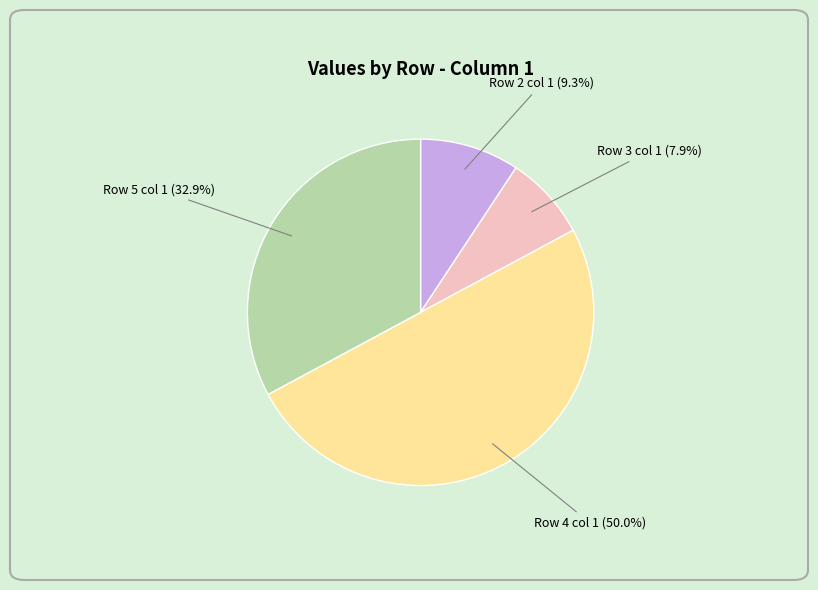

Rank the categories by value from lowest to highest.

Row 3 col 1, Row 2 col 1, Row 5 col 1, Row 4 col 1